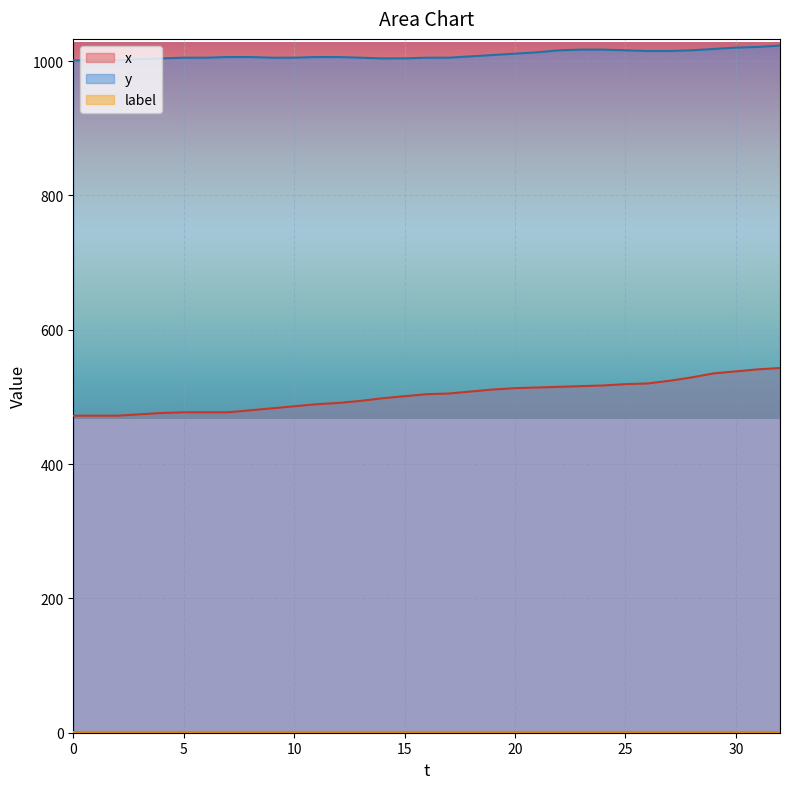

What is the total value across all series at 20?

1525